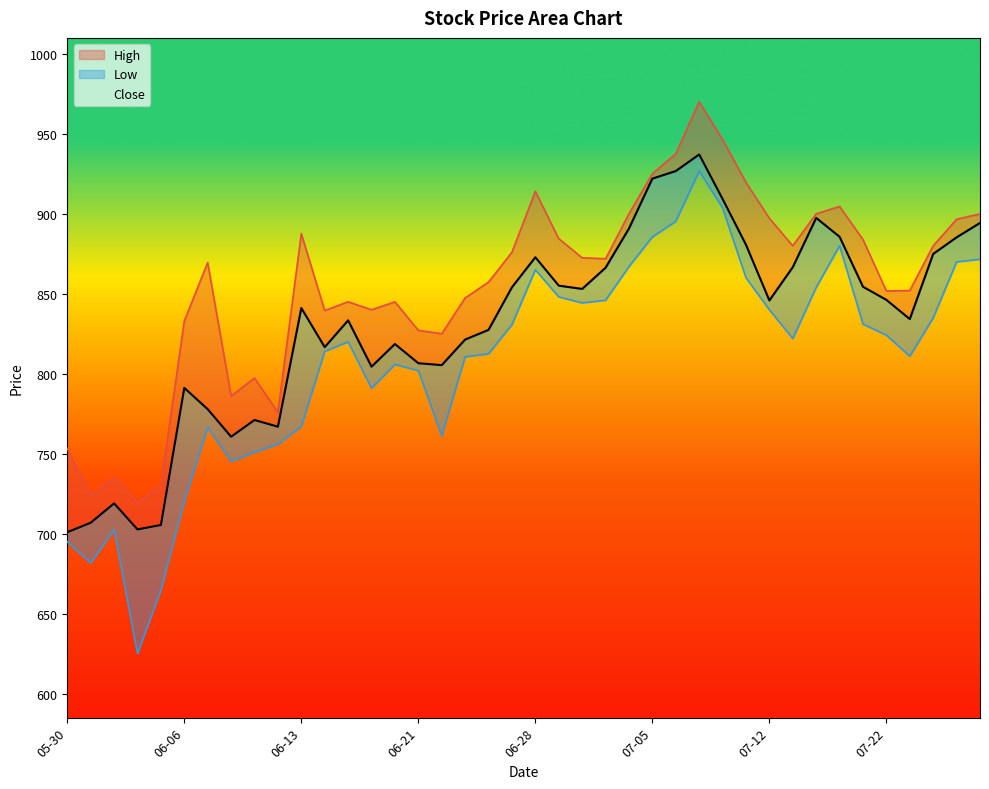

List the labels in order of Low value, largest first.

2024-07-09, 2024-07-10, 2024-07-08, 2024-07-05, 2024-07-18, 2024-07-26, 2024-07-25, 2024-07-04, 2024-06-28, 2024-07-11, 2024-07-16, 2024-07-01, 2024-07-03, 2024-07-02, 2024-07-12, 2024-07-24, 2024-07-19, 2024-06-27, 2024-07-22, 2024-07-15, 2024-06-18, 2024-06-14, 2024-06-26, 2024-07-23, 2024-06-25, 2024-06-20, 2024-06-21, 2024-06-19, 2024-06-13, 2024-06-07, 2024-06-24, 2024-06-12, 2024-06-11, 2024-06-10, 2024-06-06, 2024-06-03, 2024-05-30, 2024-05-31, 2024-06-05, 2024-06-04